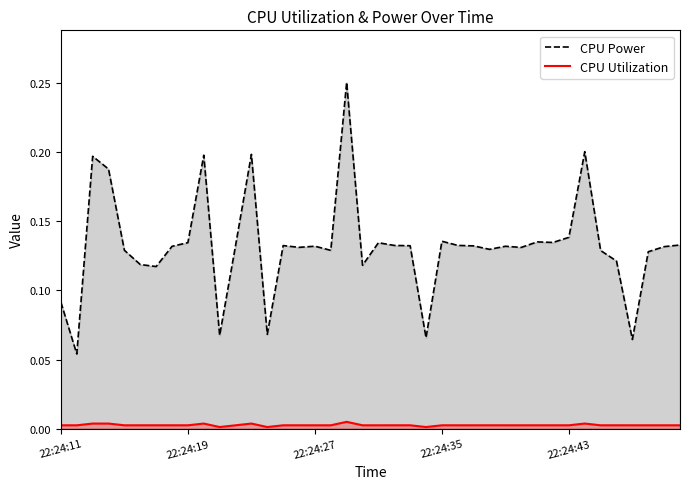

Which series has the widest spread of values?

CPU Power